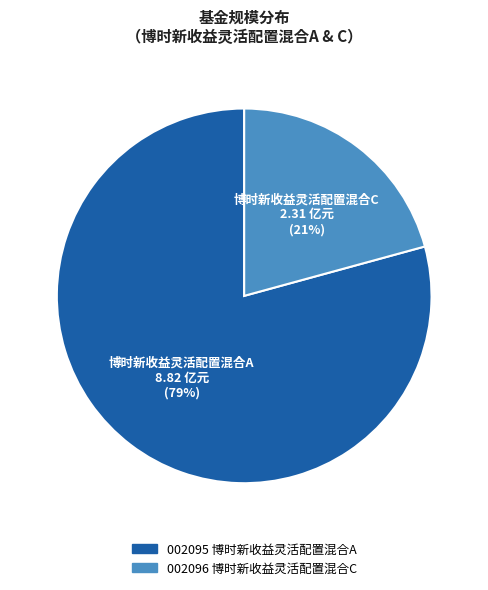

To the nearest percent, what is the difference between the largest and smallest slice percentages?

58%